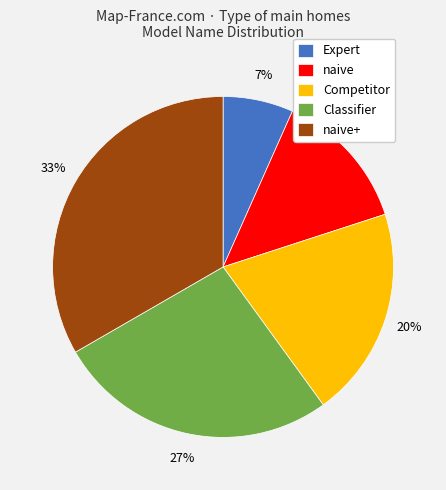

How many slices are in this pie chart?

5